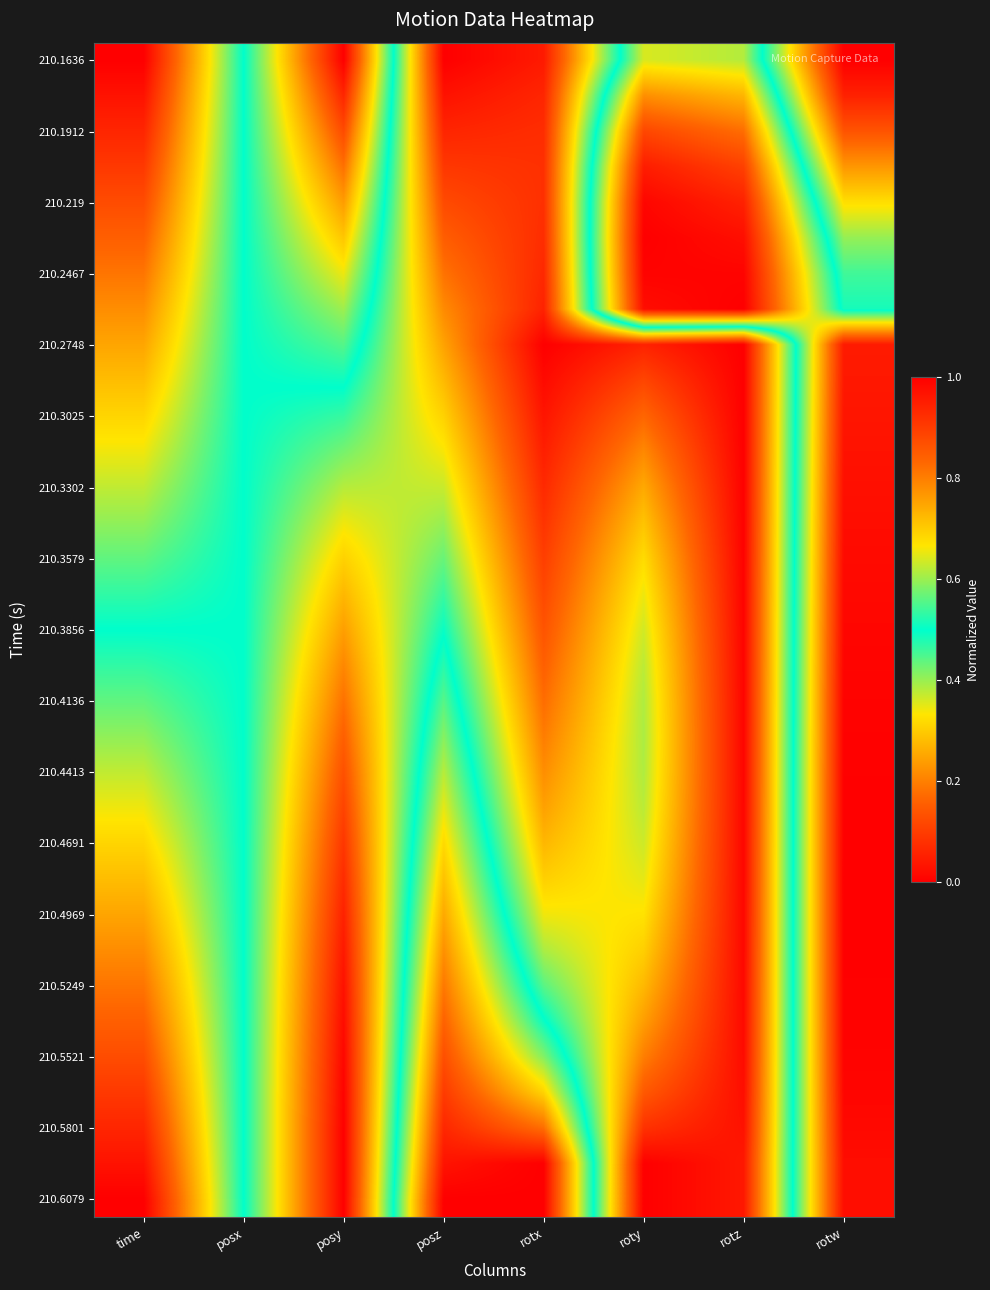

What is the spread (max minus min) of values at posy?

1.0